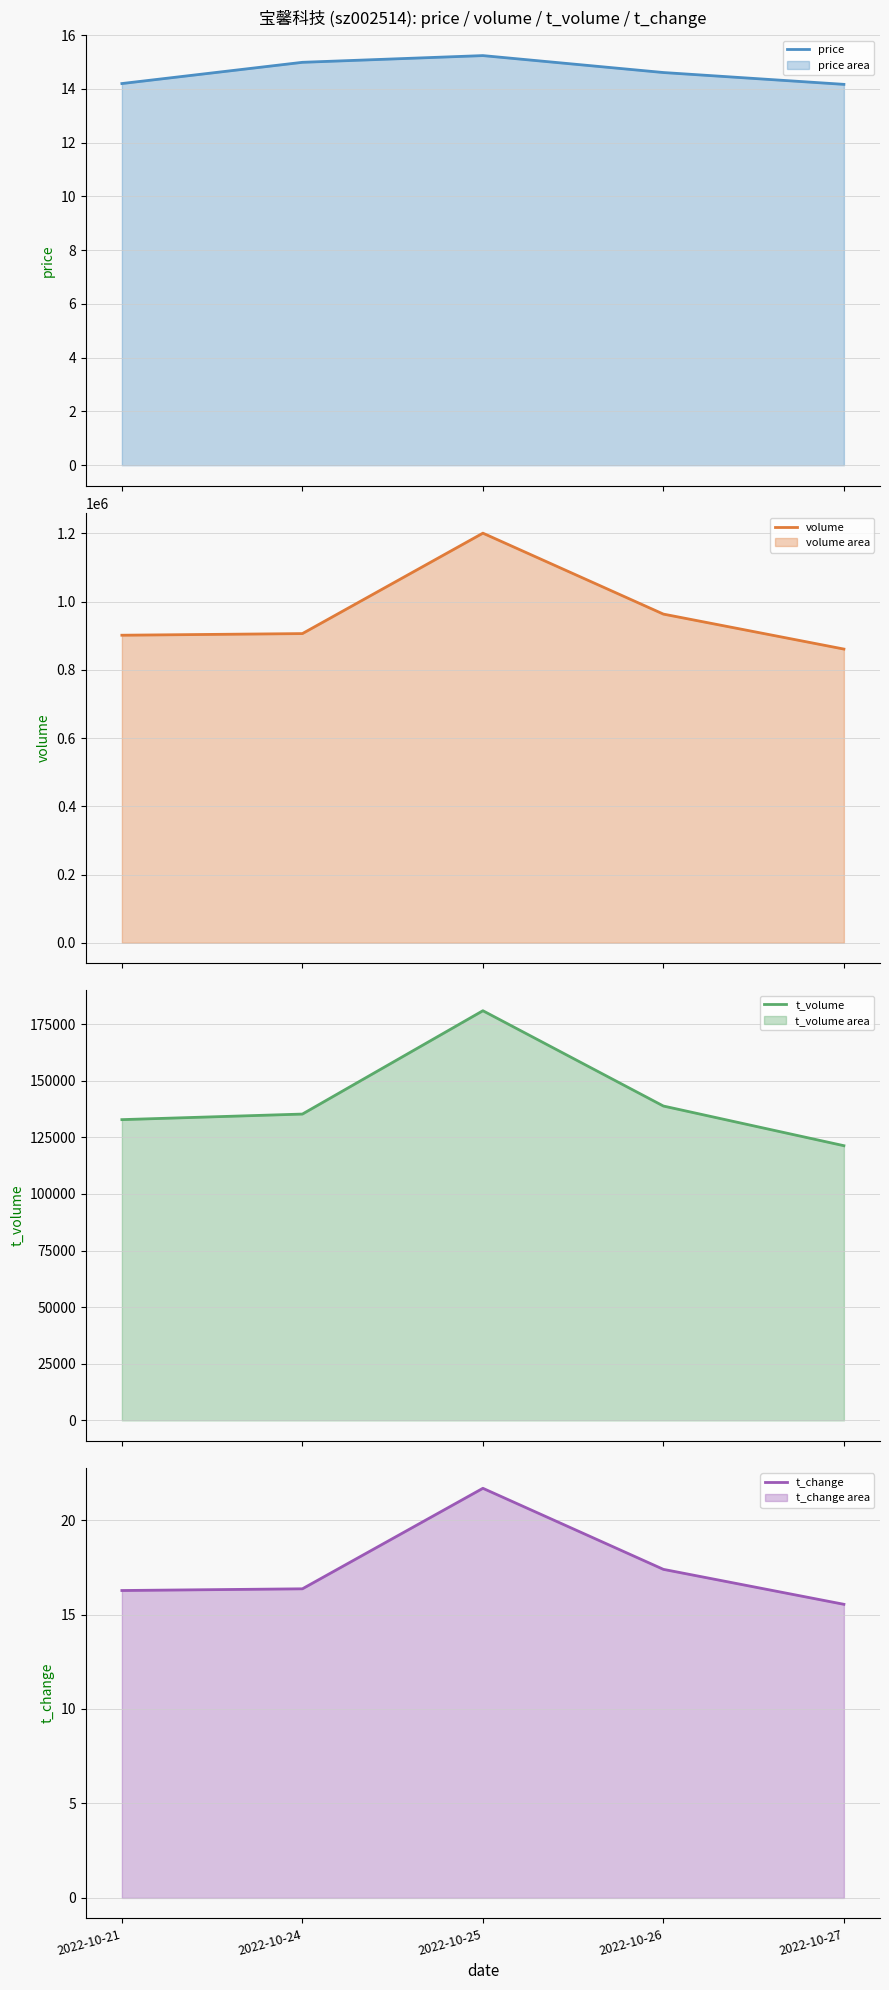

What is the average value of the volume series?

966739